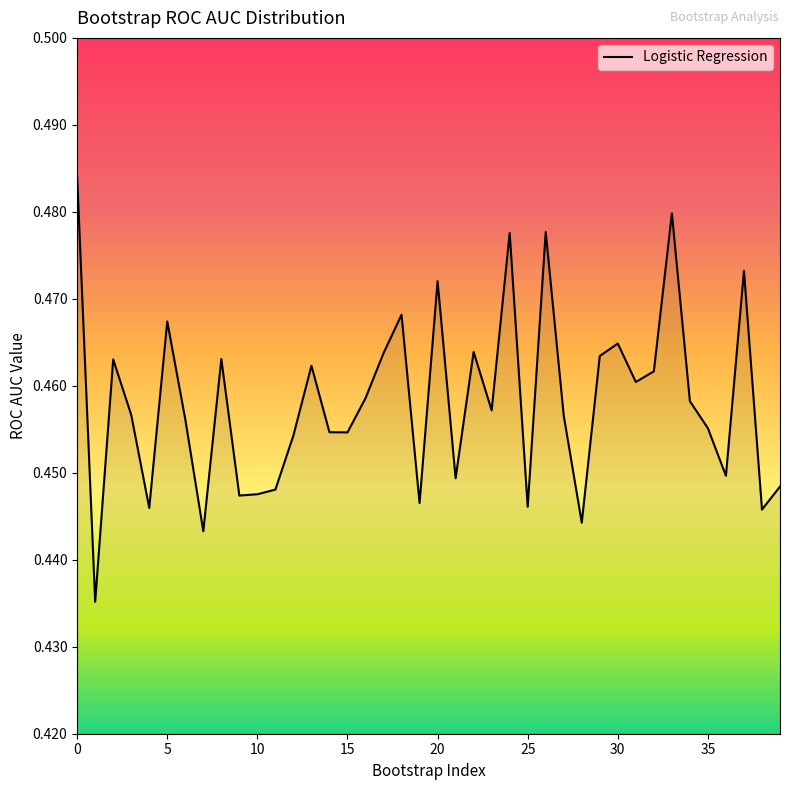

How many lines are shown in the chart?

1